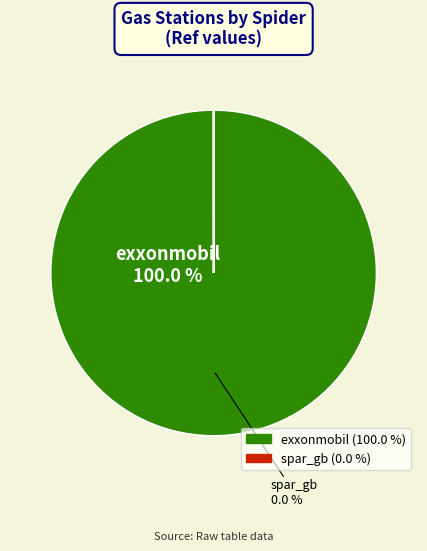

What is the total percentage of spar_gb and exxonmobil?

100.0%